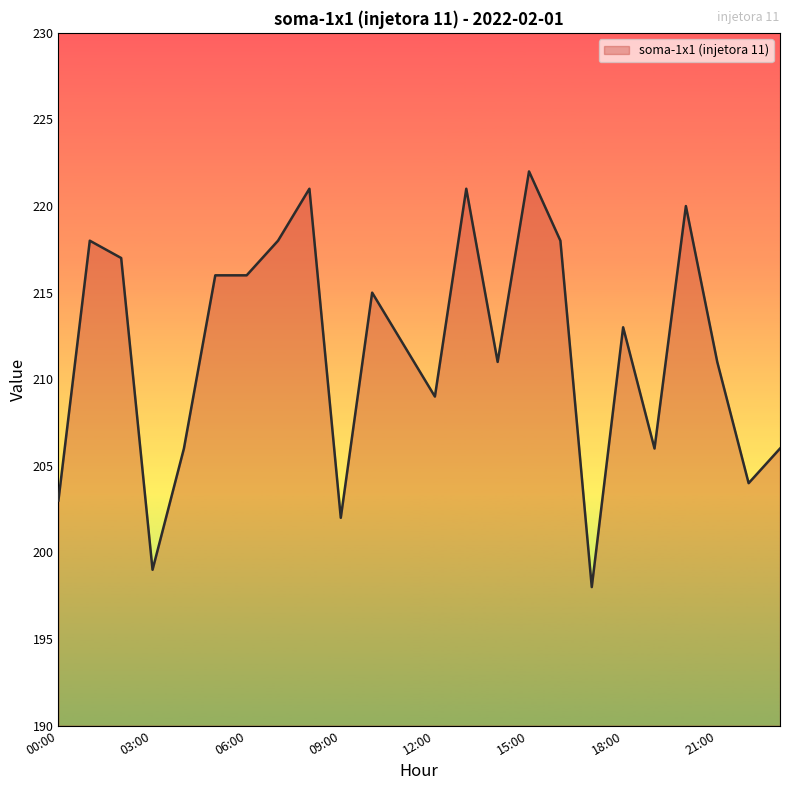

What is the greatest value displayed?

222